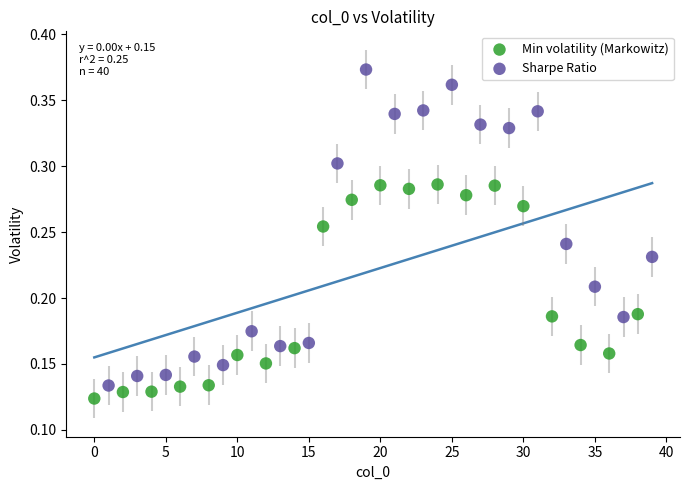

What are all the series names shown in the legend?

Min volatility (Markowitz), Sharpe Ratio